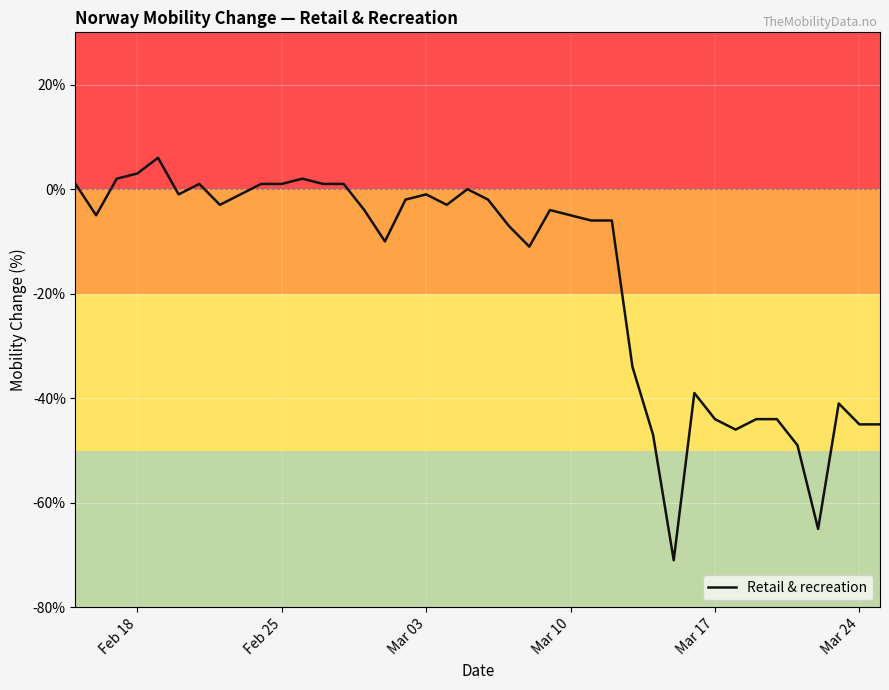

Reading left to right, list all the values displayed in this chart.

1	-5	2	3	6	-1	1	-3	-1	1	1	2	1	1	-4	-10	-2	-1	-3	0	-2	-7	-11	-4	-5	-6	-6	-34	-47	-71	-39	-44	-46	-44	-44	-49	-65	-41	-45	-45